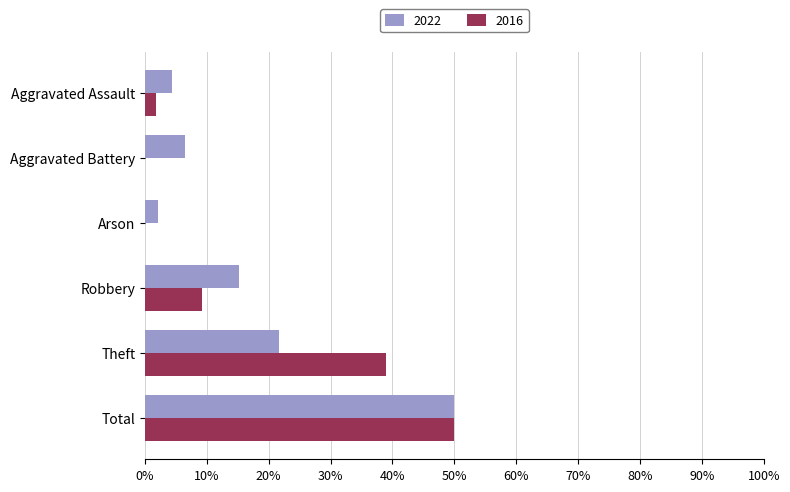

What is the total value across all series at Aggravated Battery?

6.5